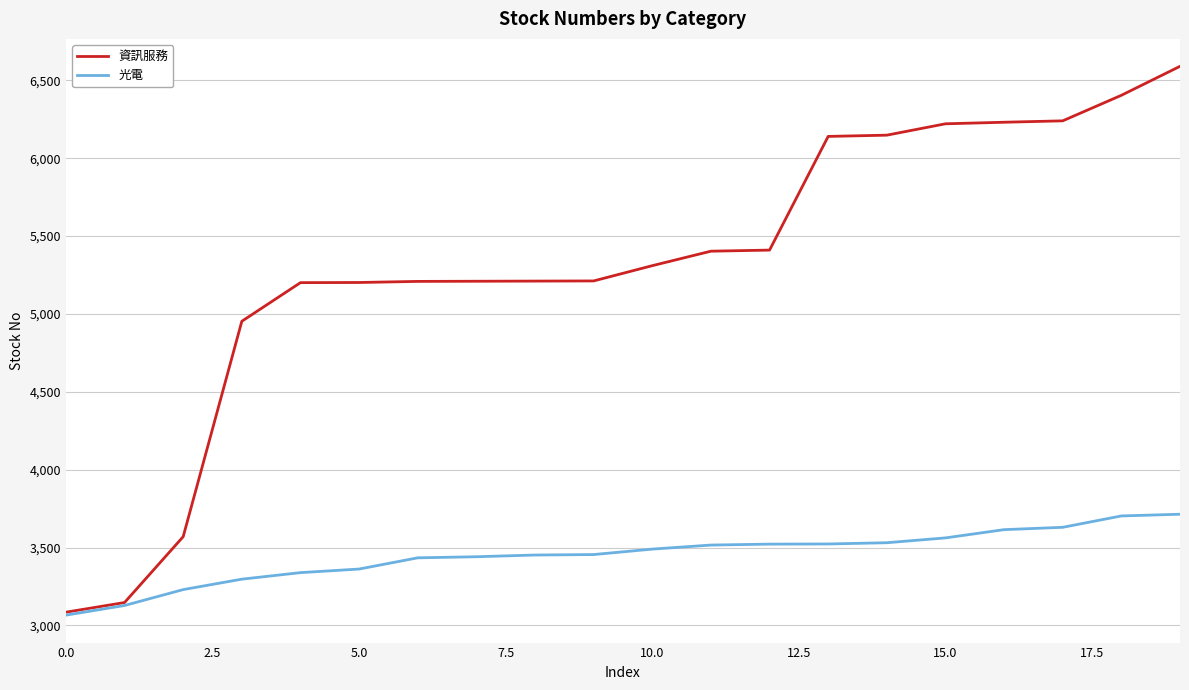

Which series has the largest range (max minus min)?

資訊服務